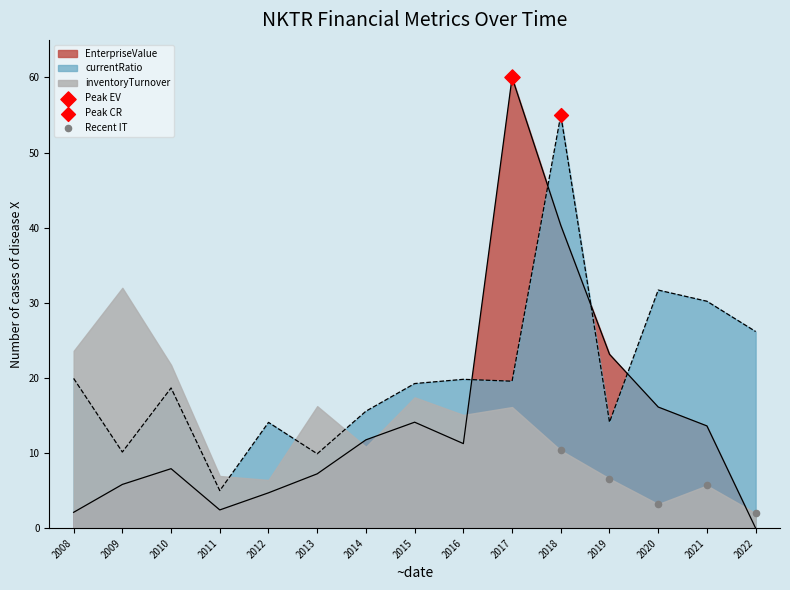

Where do currentRatio and EnterpriseValue first cross each other?

2016 and 2017